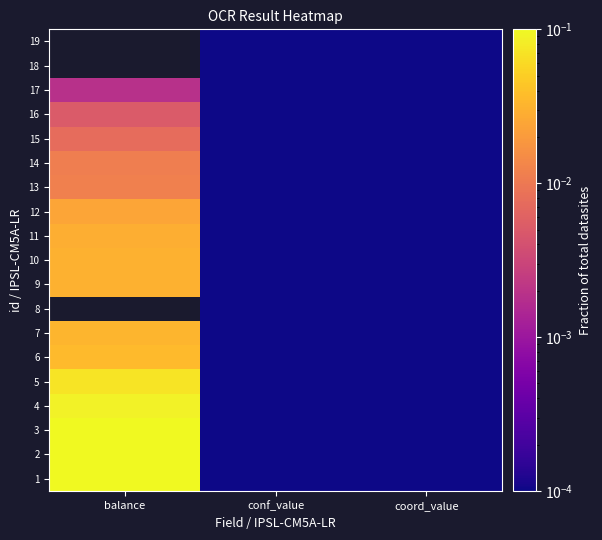

Between conf_value and coord_value, which is larger?

coord_value